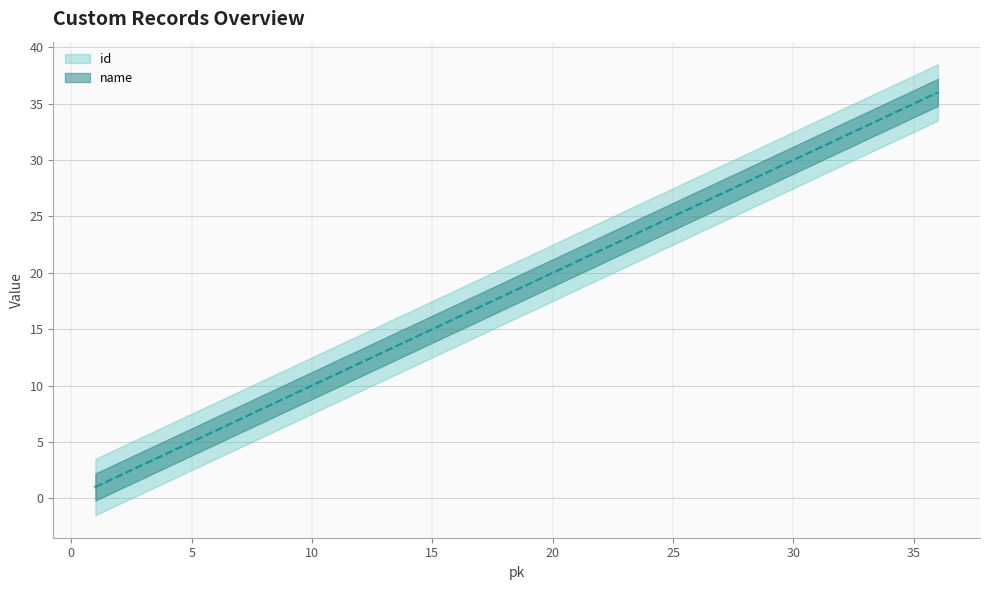

Which series has the largest range (max minus min)?

id